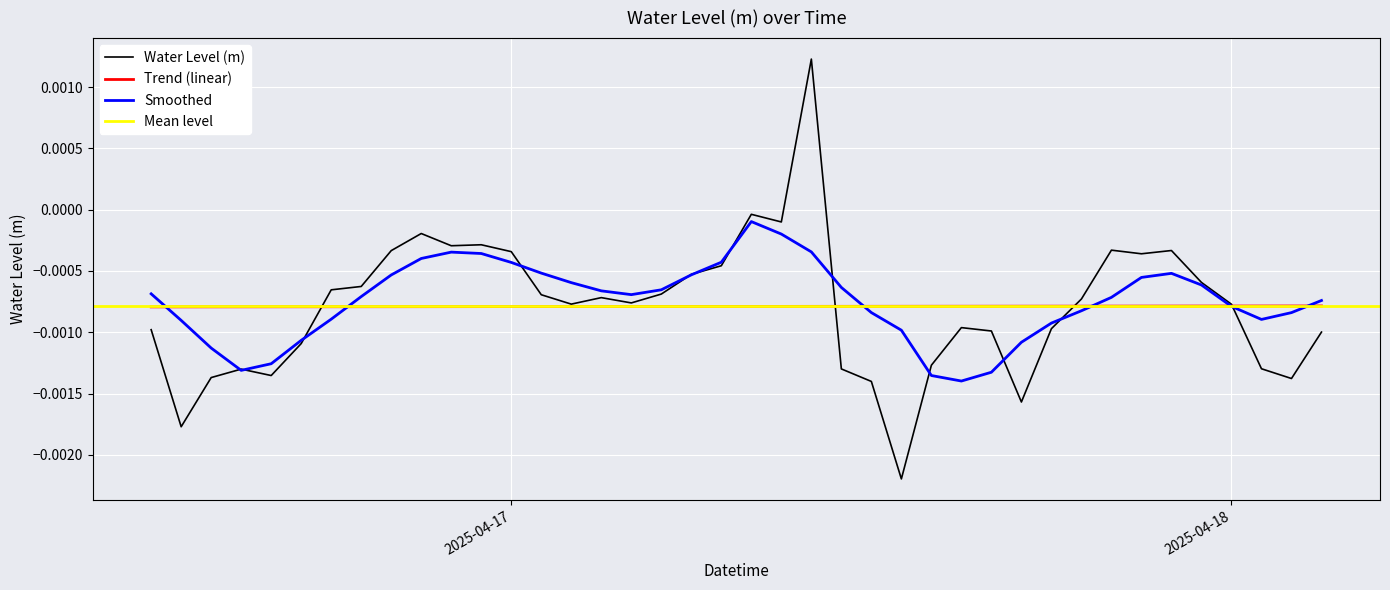

List the labels in order of value, smallest first.

2025-04-17 13:00:00, 2025-04-16 13:00:00, 2025-04-17 17:00:00, 2025-04-17 12:00:00, 2025-04-18 02:00:00, 2025-04-16 14:00:00, 2025-04-16 16:00:00, 2025-04-16 15:00:00, 2025-04-17 11:00:00, 2025-04-18 01:00:00, 2025-04-17 14:00:00, 2025-04-16 17:00:00, 2025-04-18 03:00:00, 2025-04-17 16:00:00, 2025-04-16 12:00:00, 2025-04-17 18:00:00, 2025-04-17 15:00:00, 2025-04-18 00:00:00, 2025-04-17 02:00:00, 2025-04-17 04:00:00, 2025-04-17 19:00:00, 2025-04-17 03:00:00, 2025-04-17 01:00:00, 2025-04-17 05:00:00, 2025-04-16 18:00:00, 2025-04-16 19:00:00, 2025-04-17 23:00:00, 2025-04-17 06:00:00, 2025-04-17 07:00:00, 2025-04-17 21:00:00, 2025-04-17 00:00:00, 2025-04-16 20:00:00, 2025-04-17 22:00:00, 2025-04-17 20:00:00, 2025-04-16 22:00:00, 2025-04-16 23:00:00, 2025-04-16 21:00:00, 2025-04-17 09:00:00, 2025-04-17 08:00:00, 2025-04-17 10:00:00